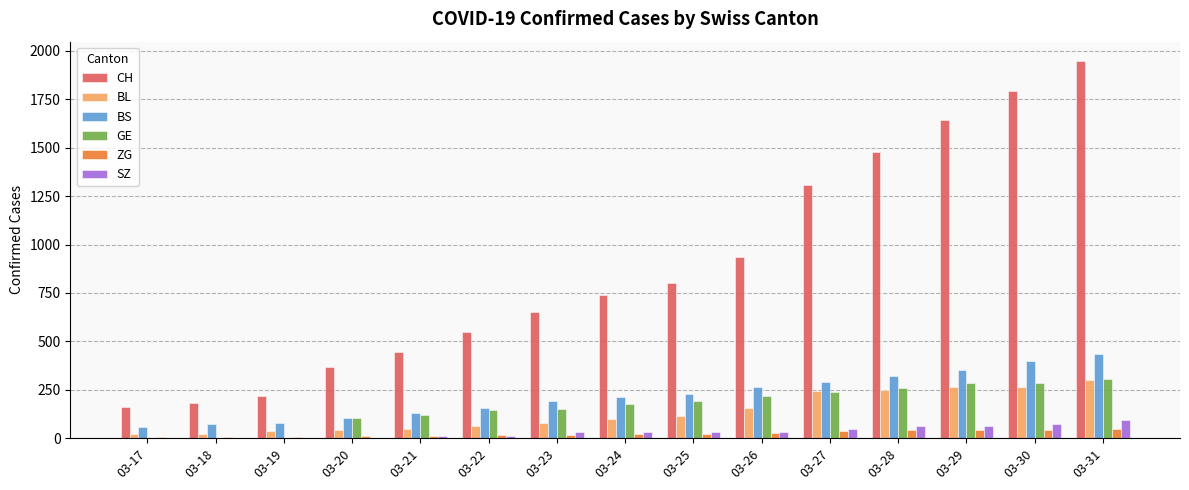

Which series has the largest total across all categories?

CH